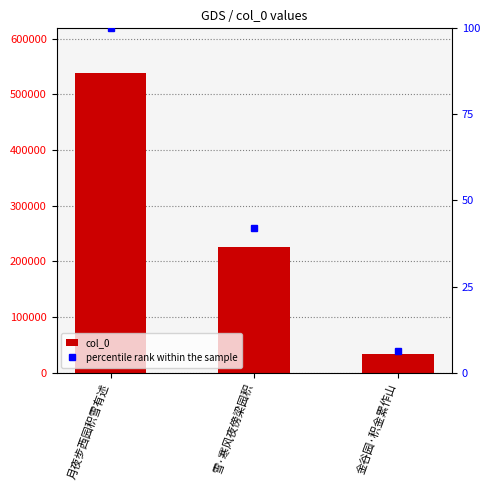

Which series changed the most between 月夜步西园积雪有述 and 雪·寒风夜傍梁园积?

col_0